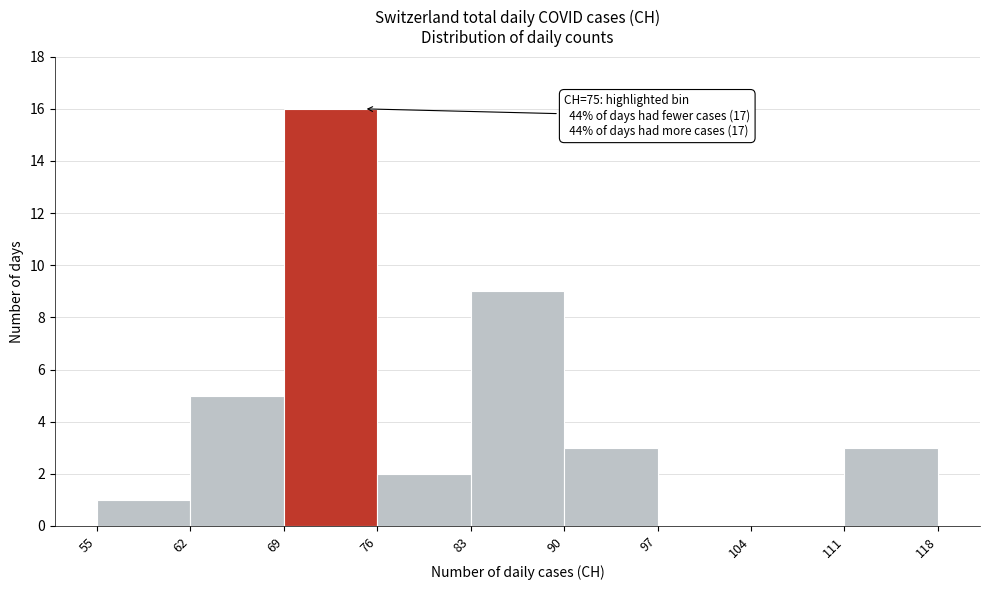

Over which range of the x-axis is the bar tallest?

69 to 76